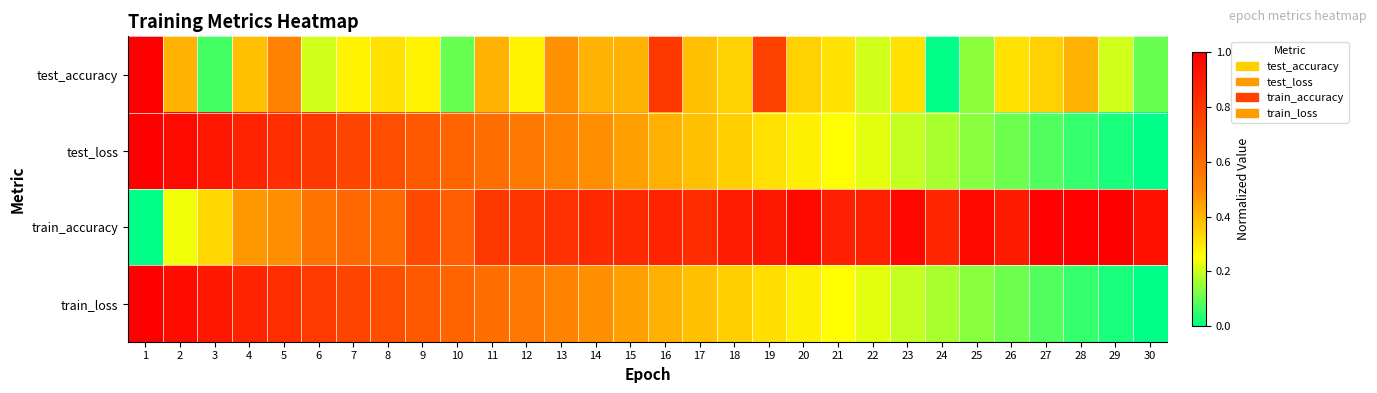

At how many categories does at least one series exceed 0?

30